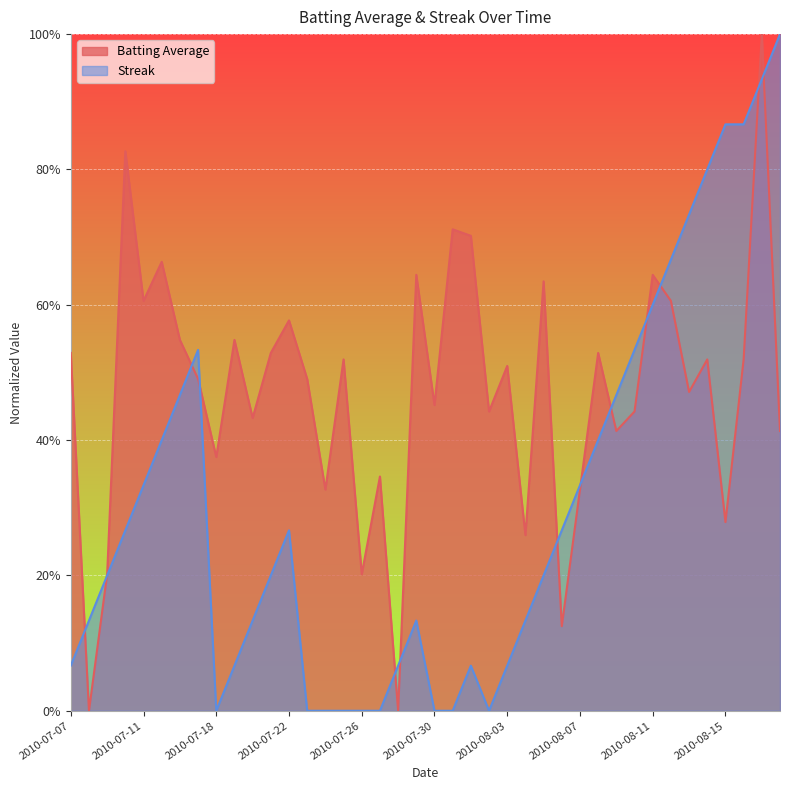

At how many categories does at least one series exceed 0?

40